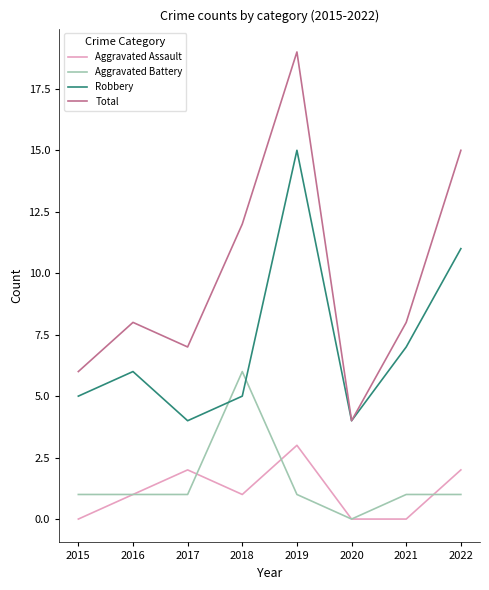

Count the Aggravated Battery values in the range 1 to 2.

6